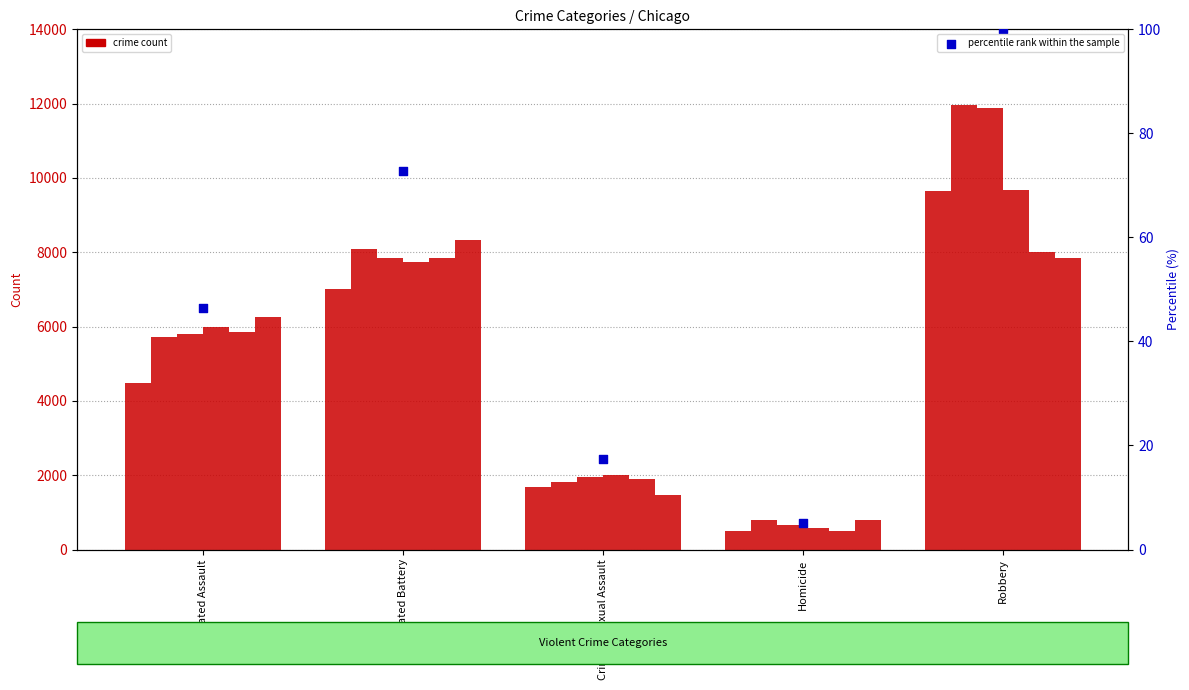

Between Homicide and Aggravated Assault, which is larger?

Aggravated Assault